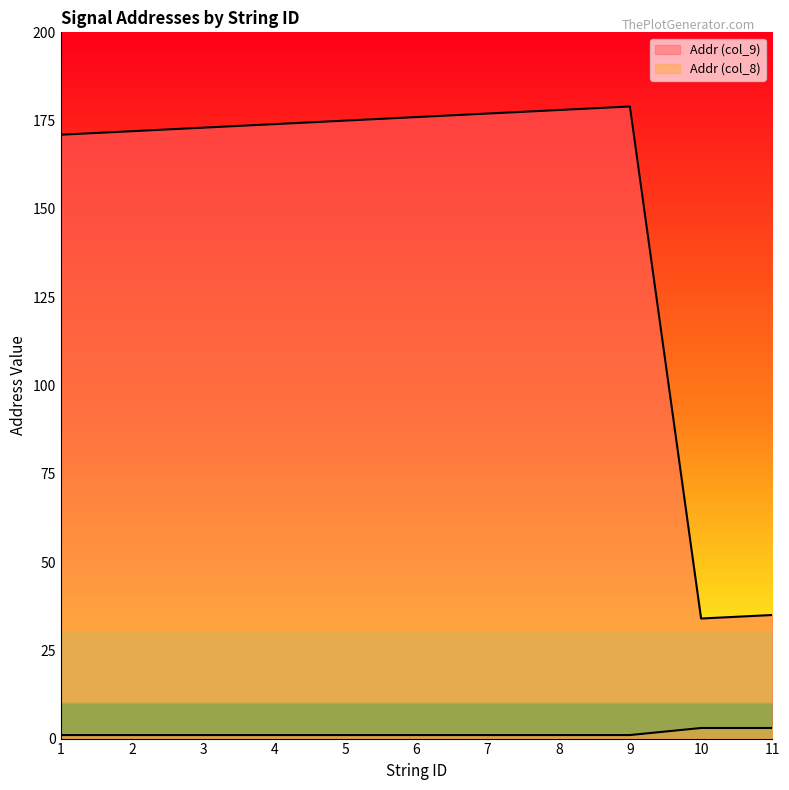

List the series in order of their overall mean, lowest first.

Addr (col_8), Addr (col_9)